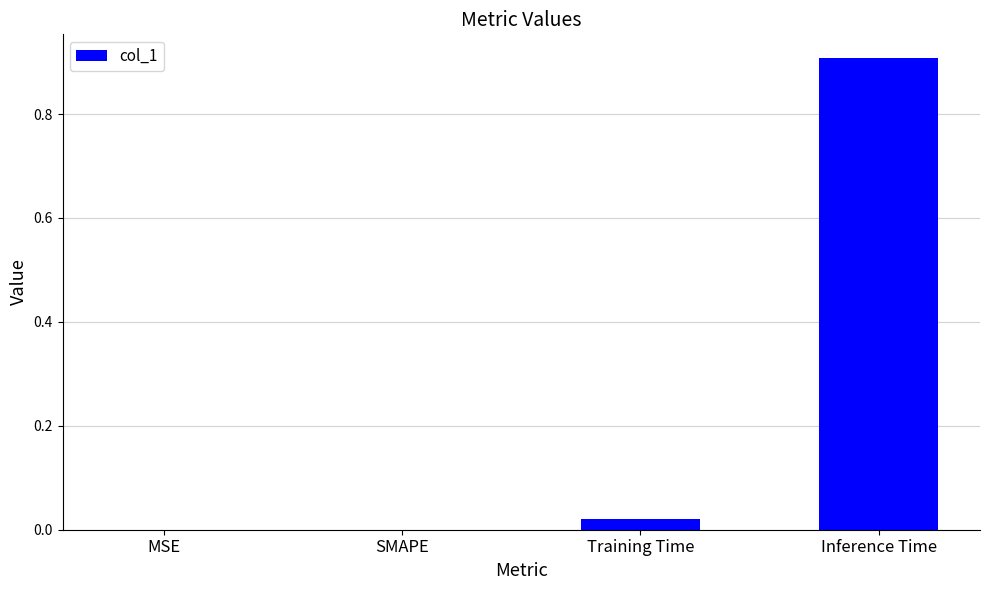

The chart shows a value of 0.3 at SMAPE. True or false?

False